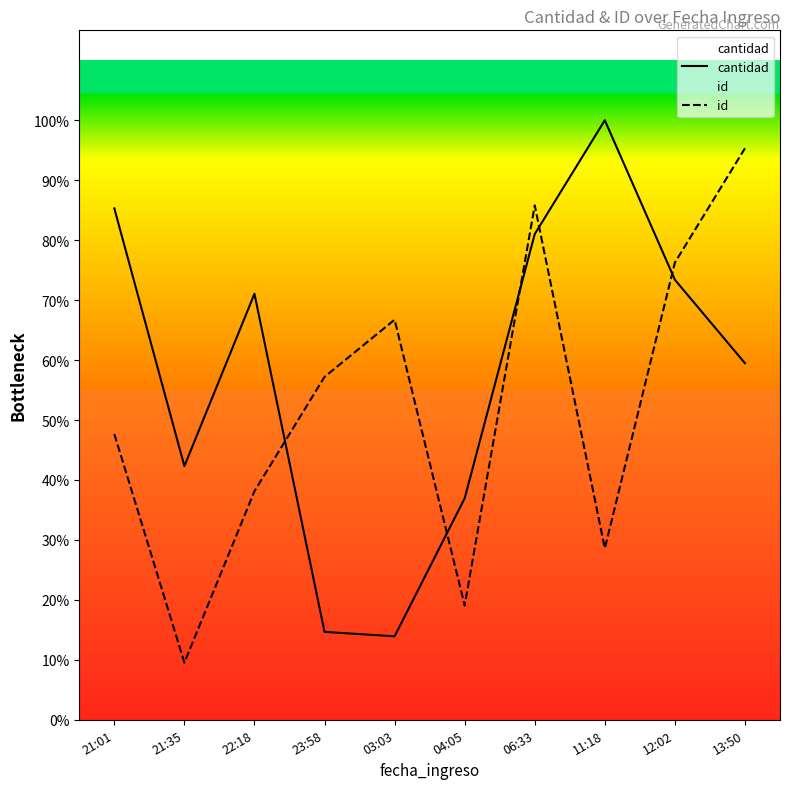

How many lines are shown in the chart?

2